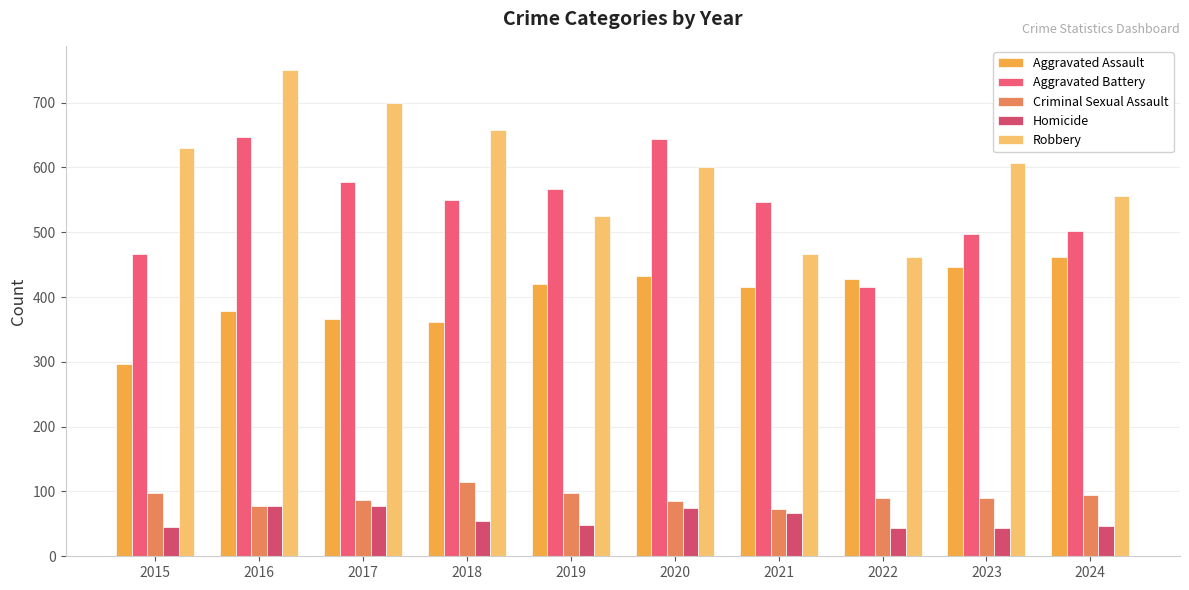

The Robbery series shows 254 at 2022. True or false?

False